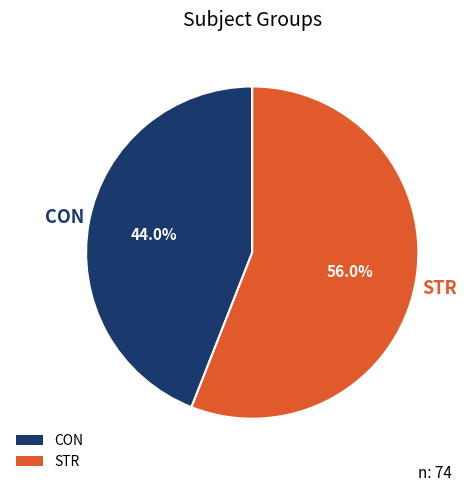

Does STR account for over 50% of the chart?

Yes